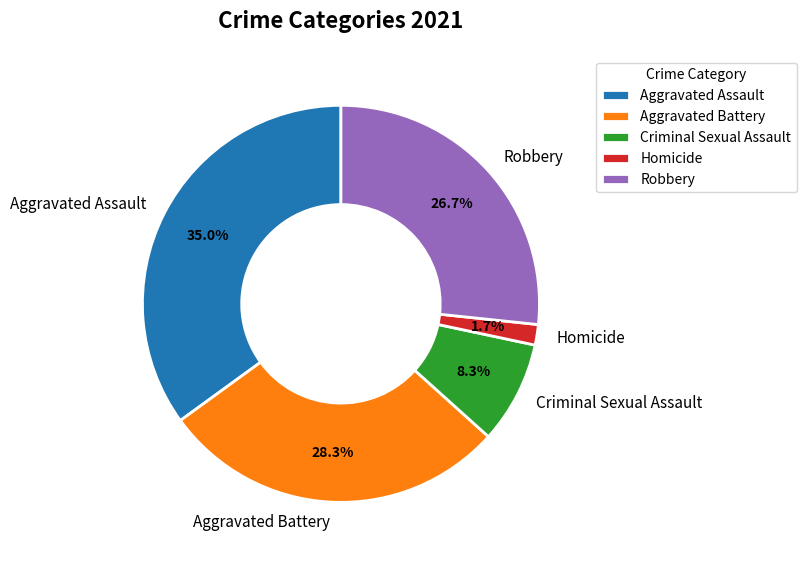

Is the sum of Criminal Sexual Assault and Robbery greater than half?

No